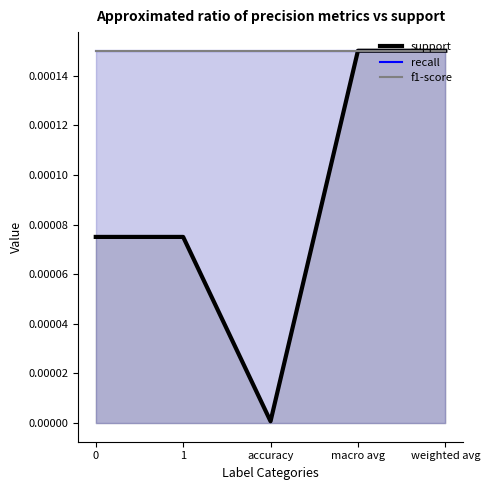

Which category has the highest value in the support series?

macro avg